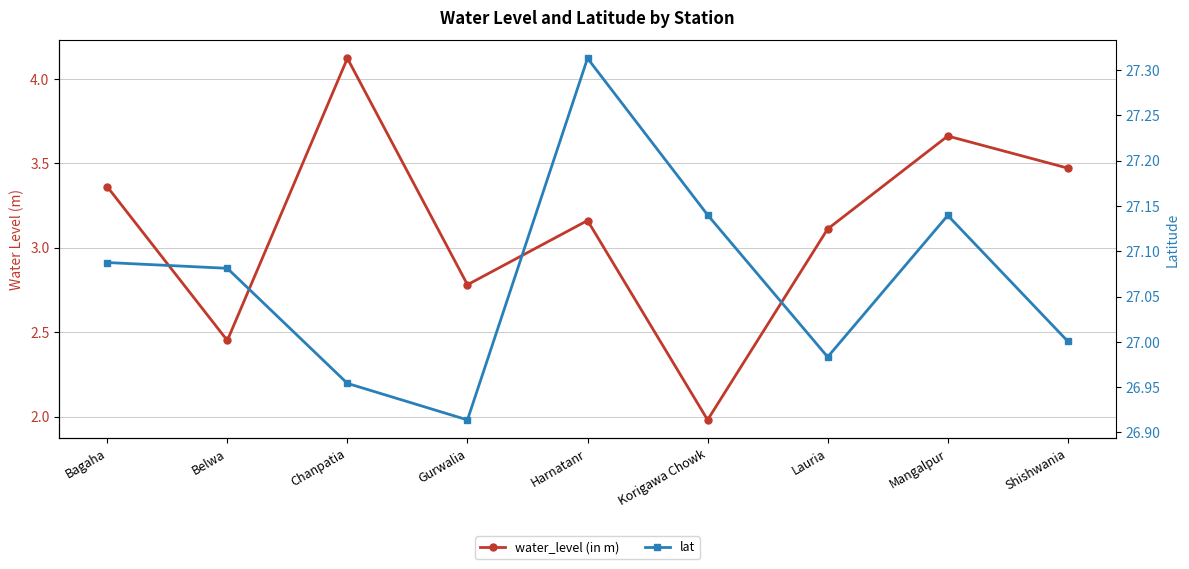

The water_level (in m) series shows 2.9 at Chanpatia. True or false?

False